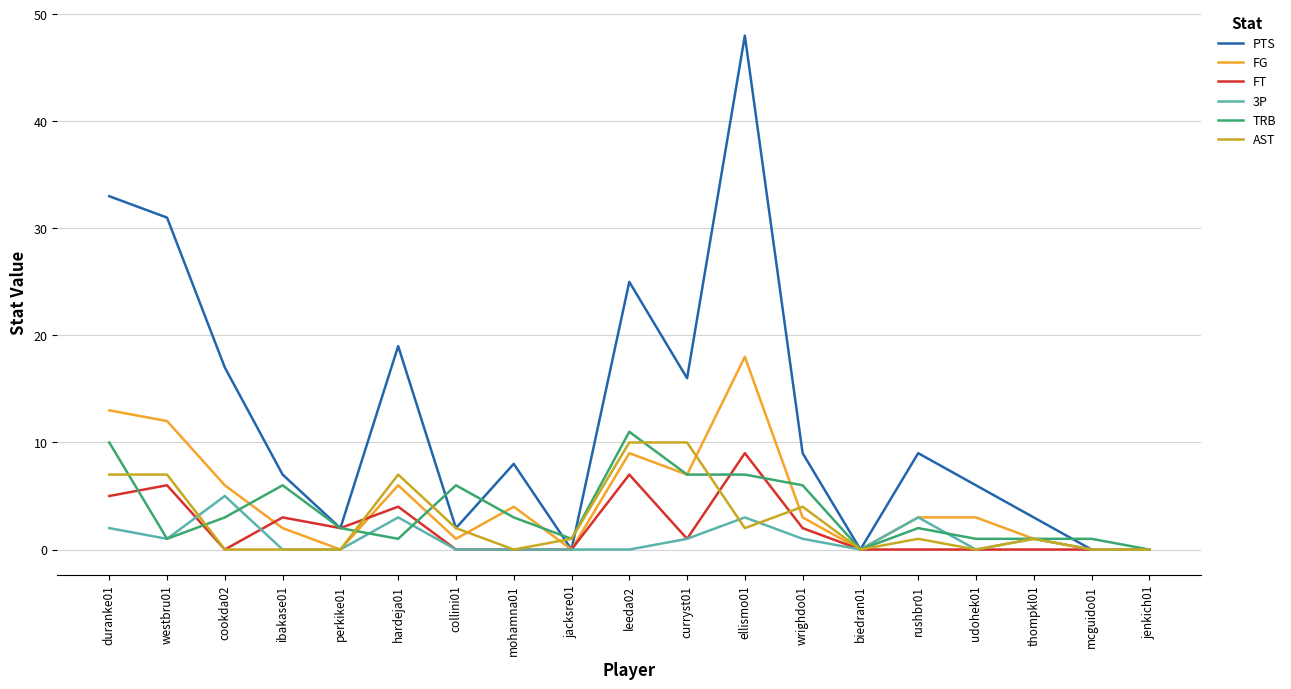

At how many categories does at least one series exceed 36?

1